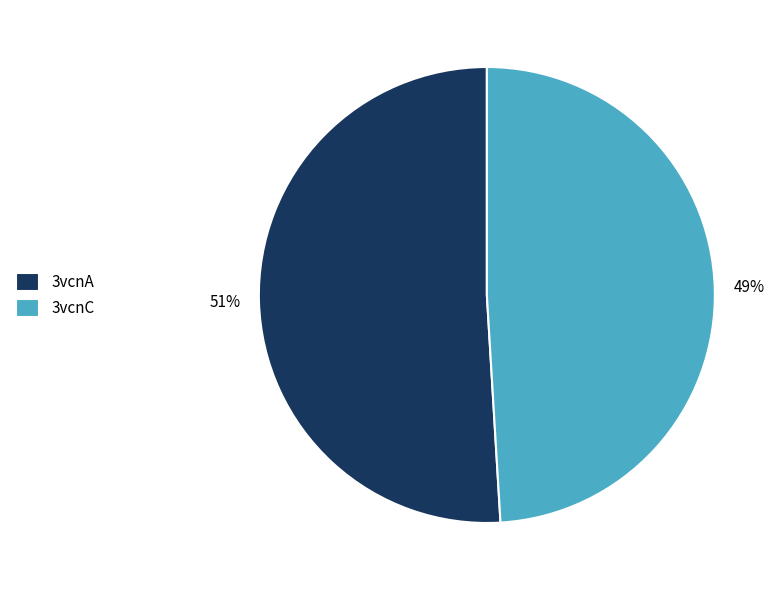

Count the number of slices in the pie.

2